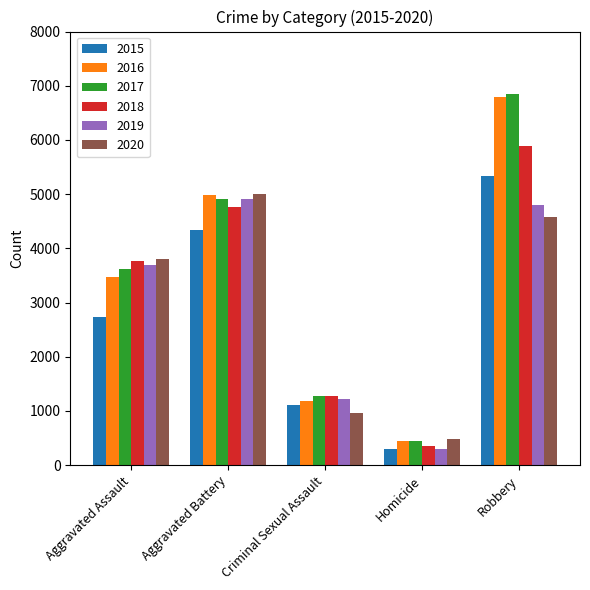

Which label corresponds to the smallest value in the chart?

Homicide